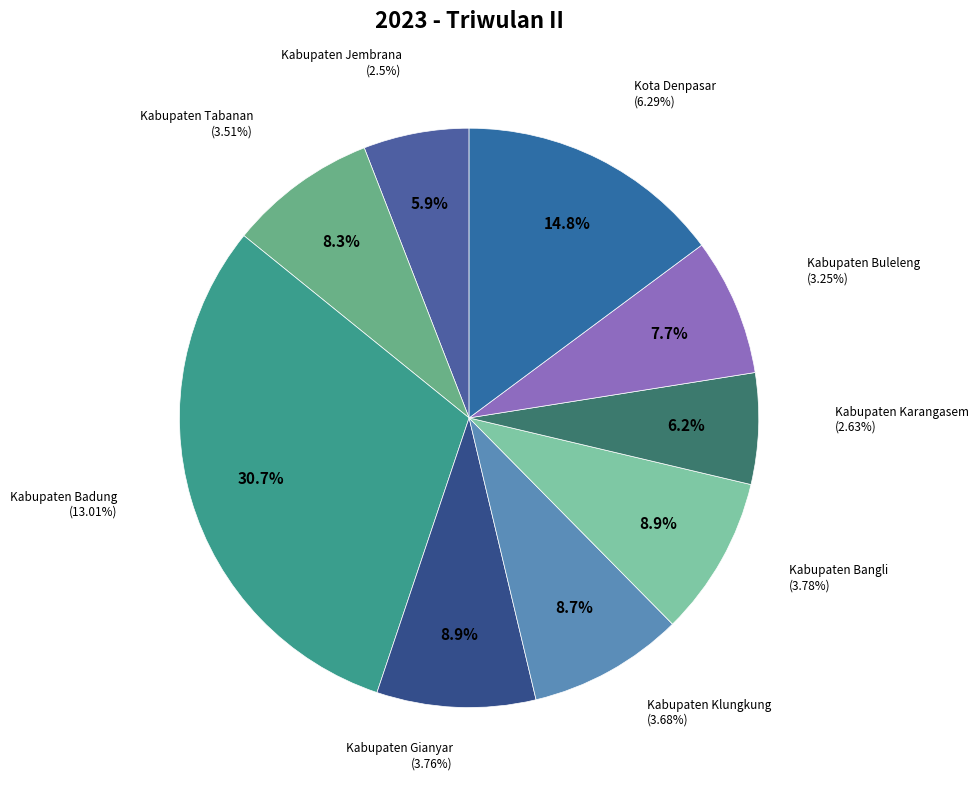

To the nearest percent, what is the average slice percentage?

11%